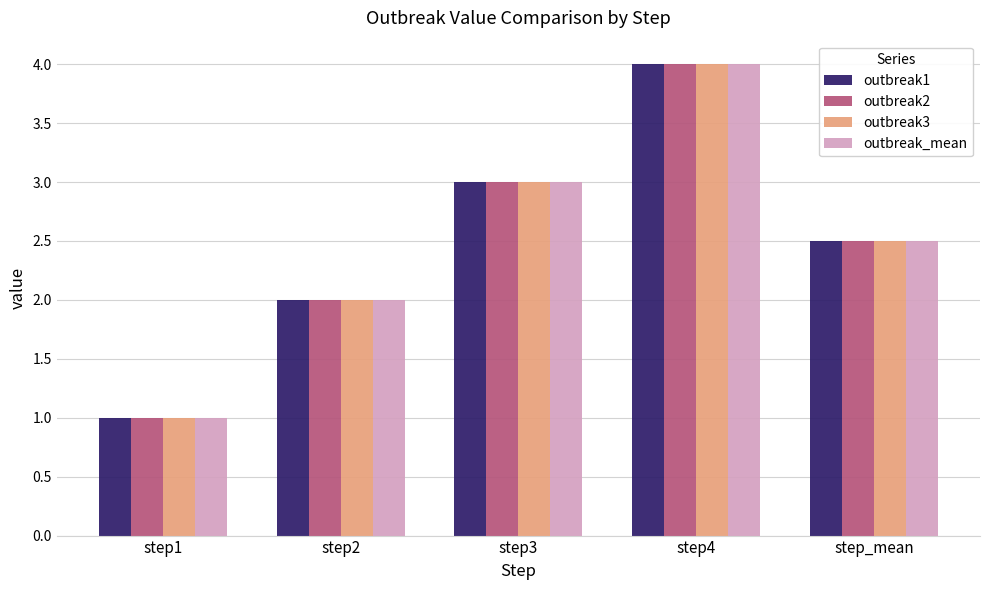

Is it true that outbreak2 equals 4.4 at step3?

False